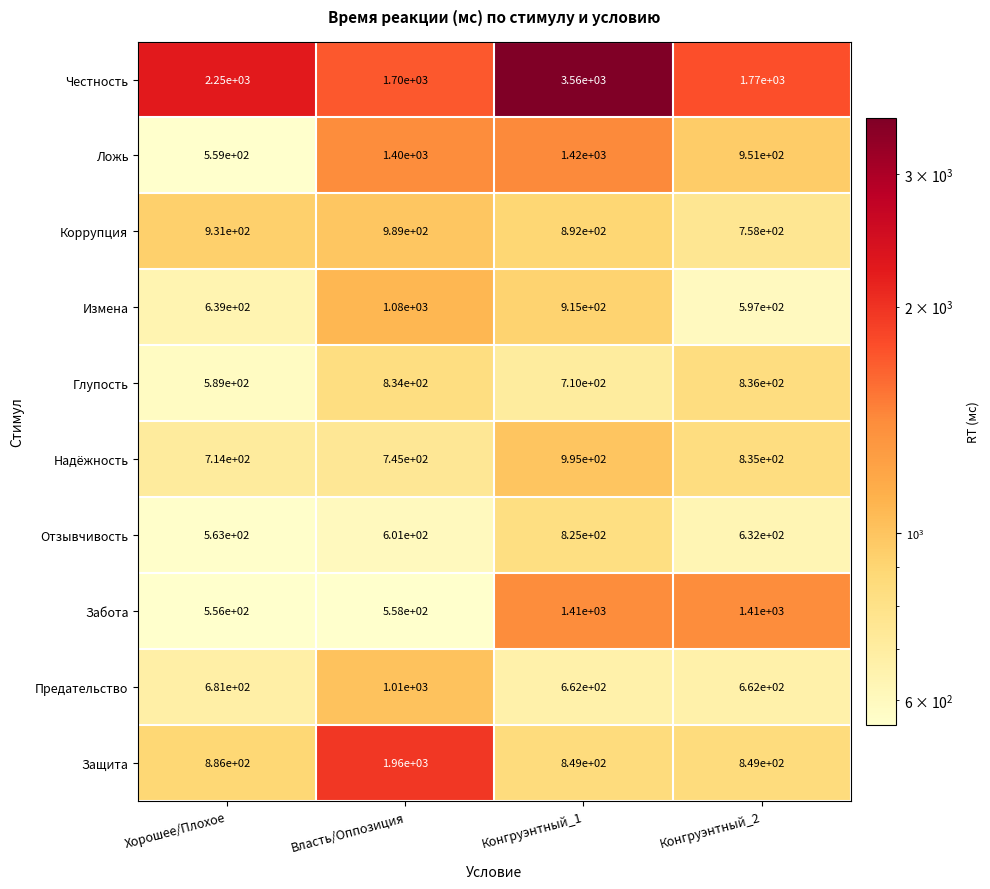

Which series has the largest total across all categories?

Честность